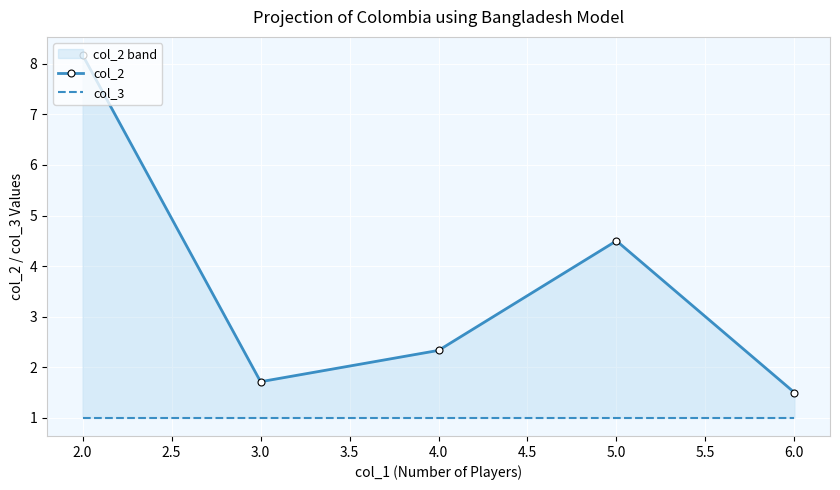

True or false: col_3 has more than 1 interior local peaks.

False